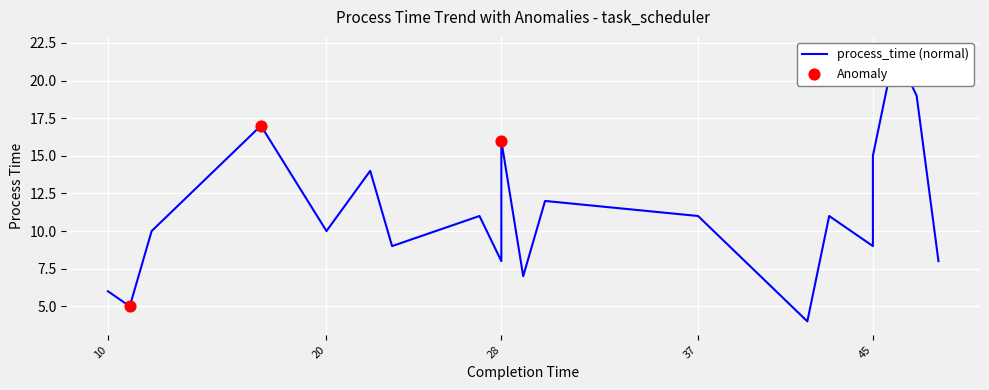

Approximately how many times larger is the value at 45 compared to 23?

1.0